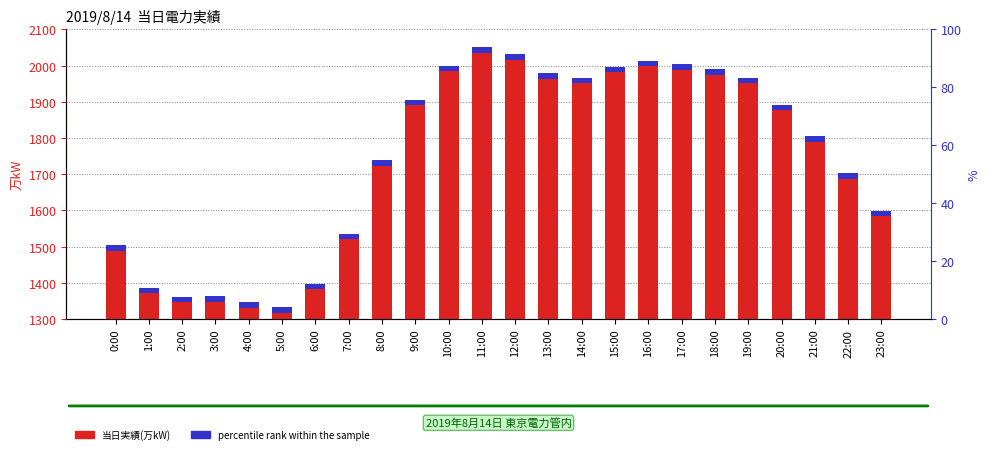

At which category does the chart reach its peak across all series?

11:00